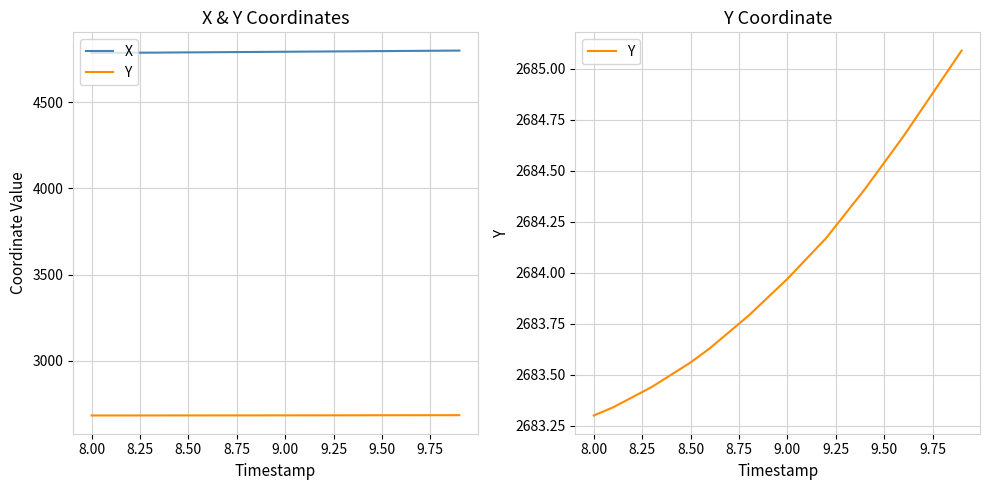

True or false: X and Y intersect in this chart.

False